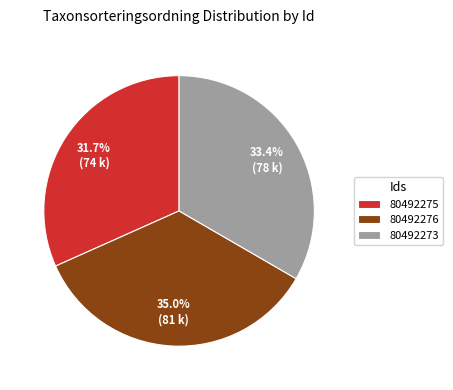

Between 80492273 and 80492276, which is larger?

80492276